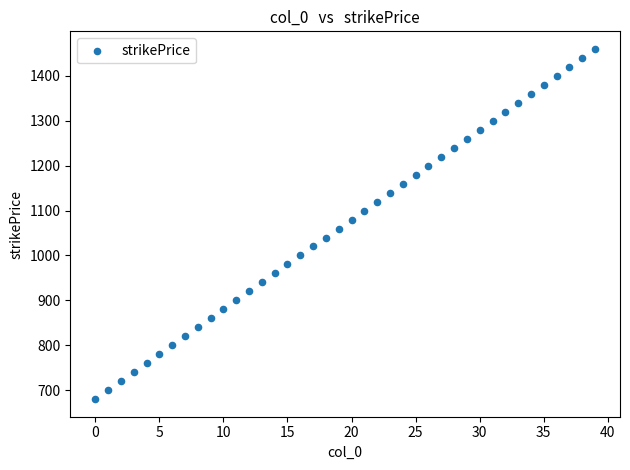

What is the range of Y values (max minus min)?

780